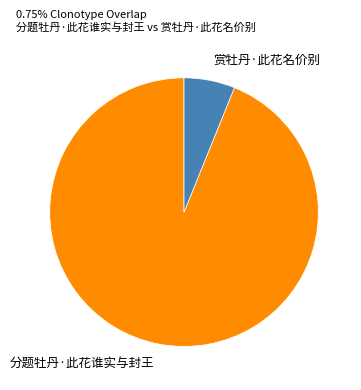

Is the sum of 分题牡丹·此花谁实与封王 and 赏牡丹·此花名价别 greater than half?

Yes